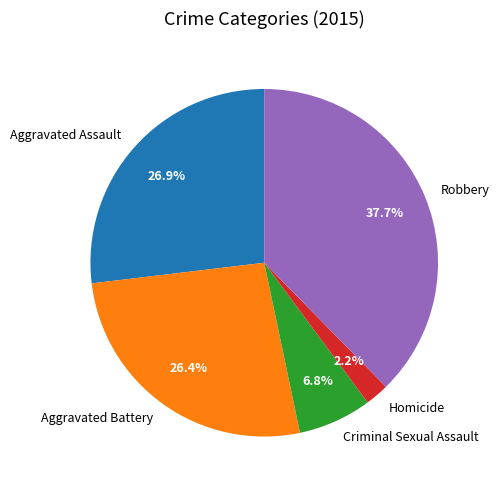

The Aggravated Battery slice represents 40% of the pie. True or false?

False